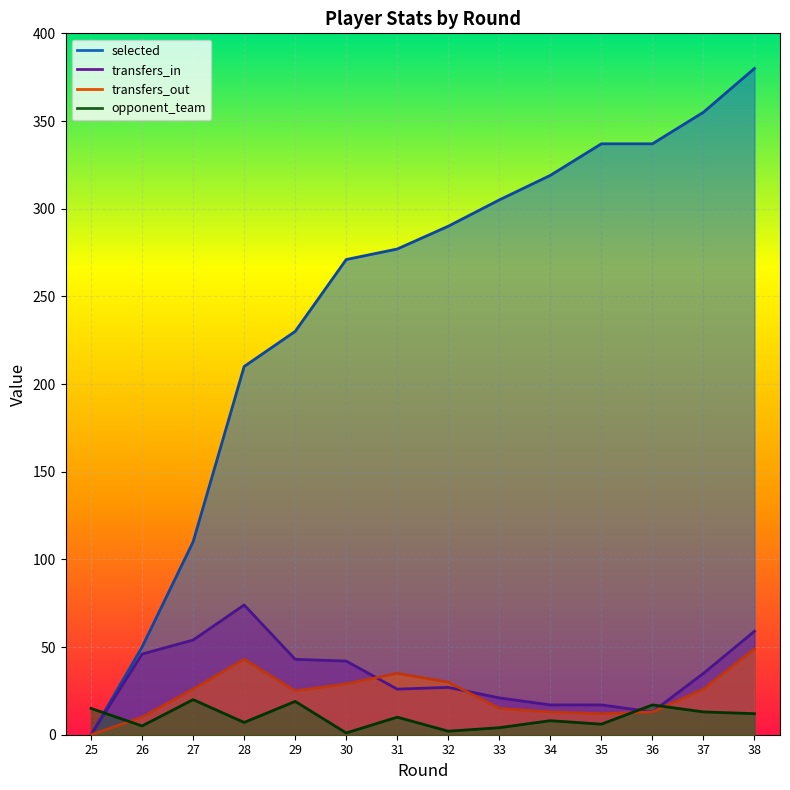

Which series has the largest total across all categories?

selected